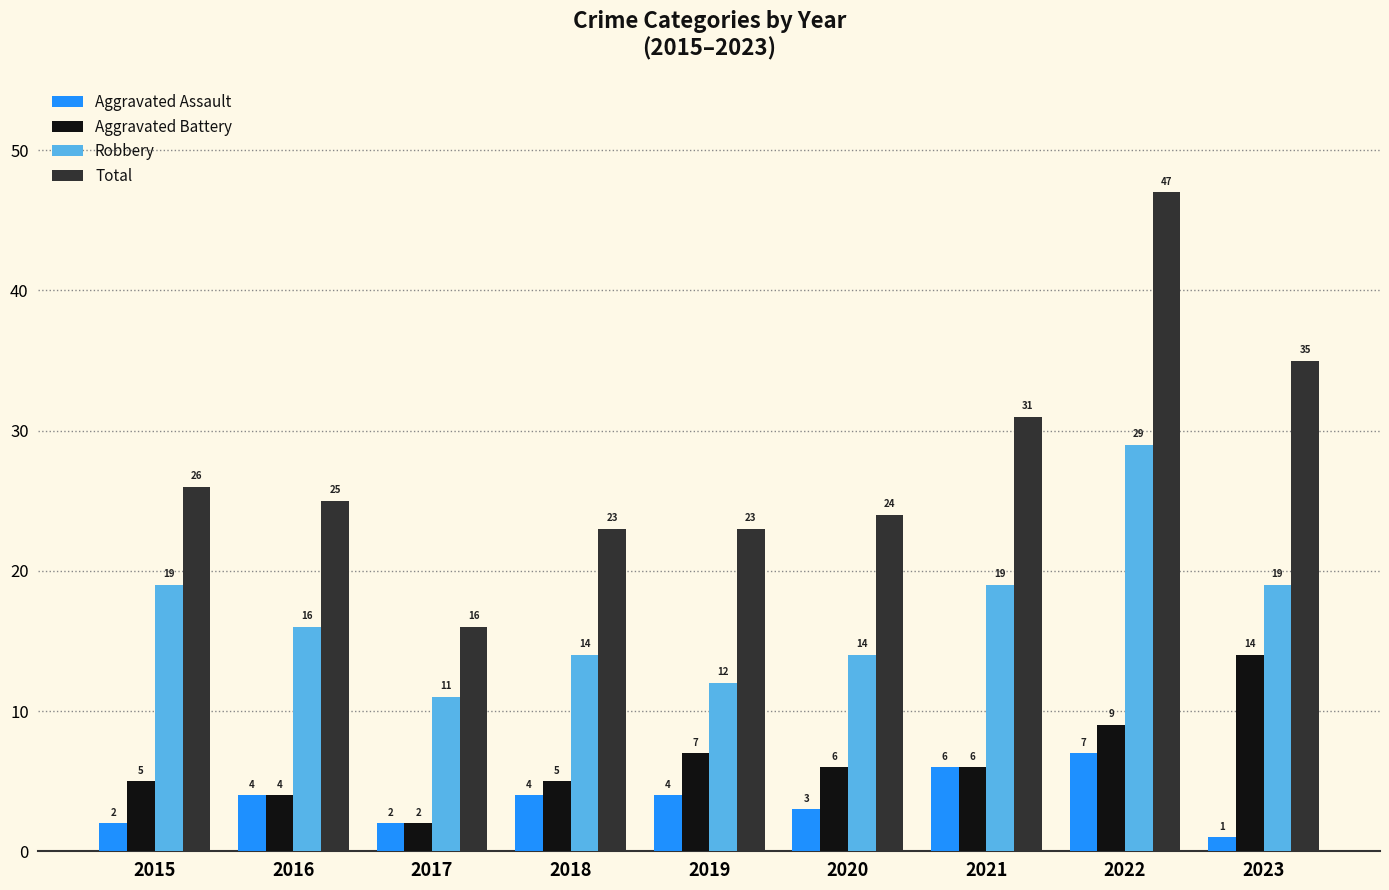

At which label is Total closest to 31?

2021